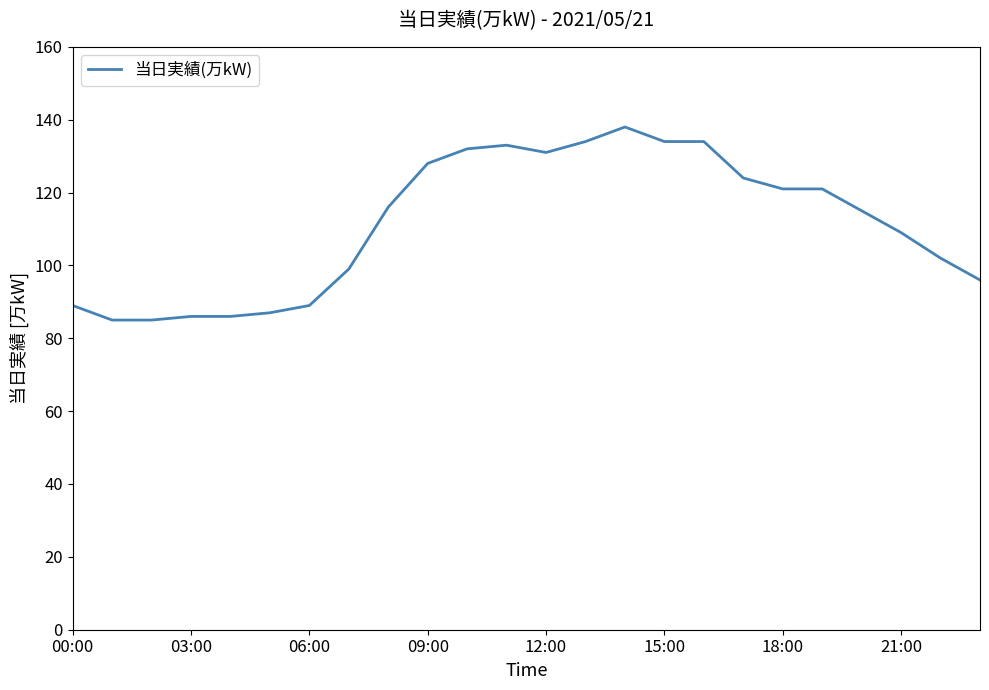

How many lines are shown in the chart?

1